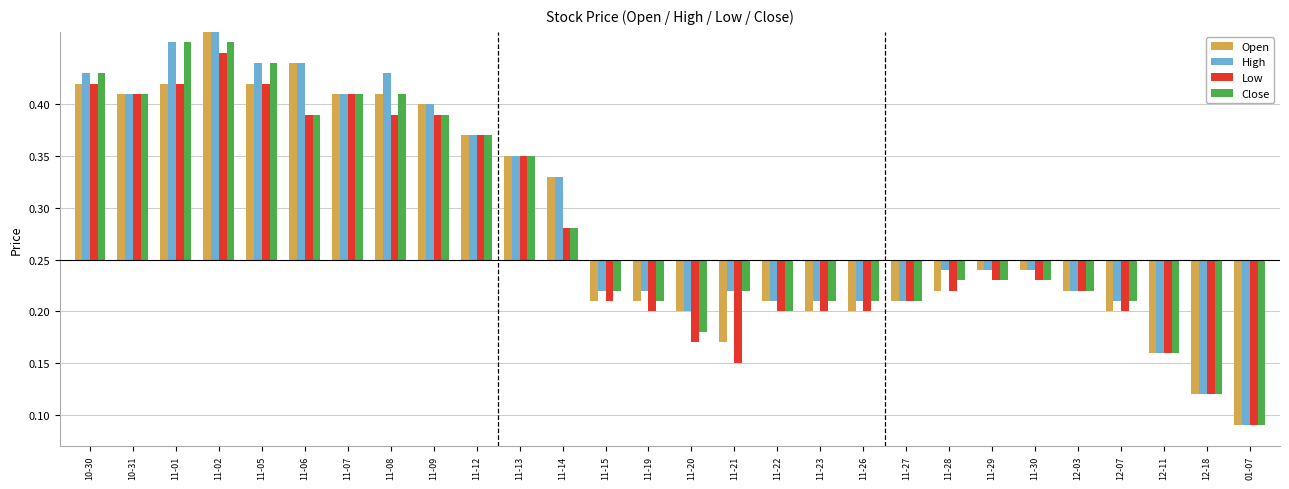

The value of High at 12-18 is -0.2. True or false?

False